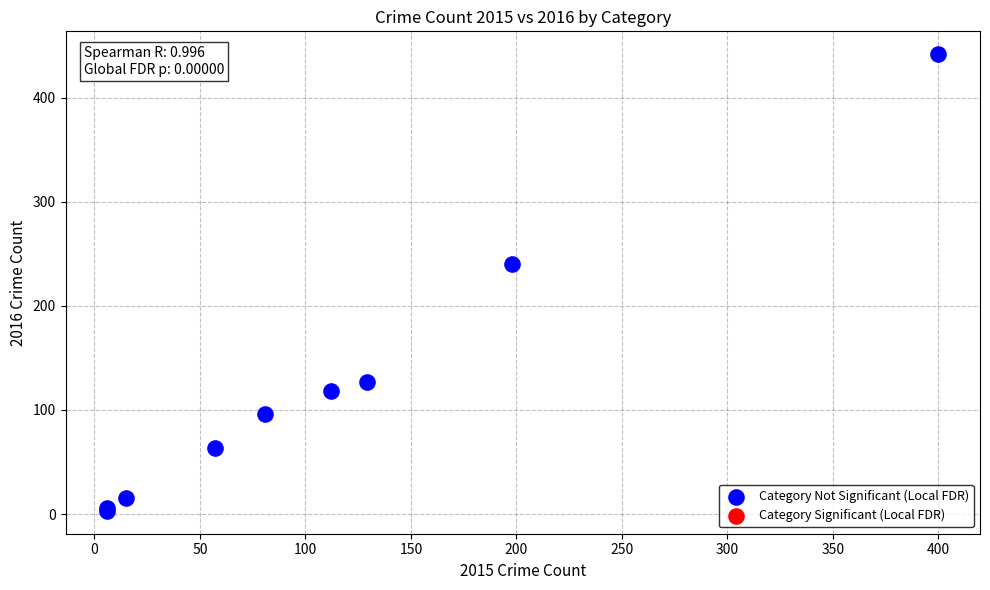

What Y value in the scatter plot is closest to 222?

240